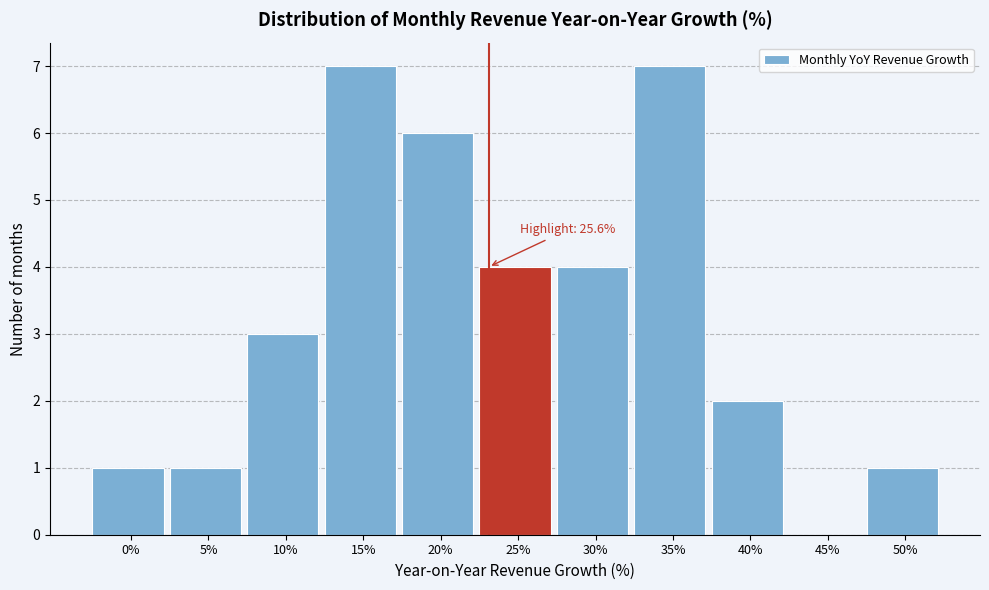

Reading left to right, what are all the values shown in this chart?

0%=1	5%=1	10%=3	15%=7	20%=6	25%=4	30%=4	35%=7	40%=2	45%=0	50%=1